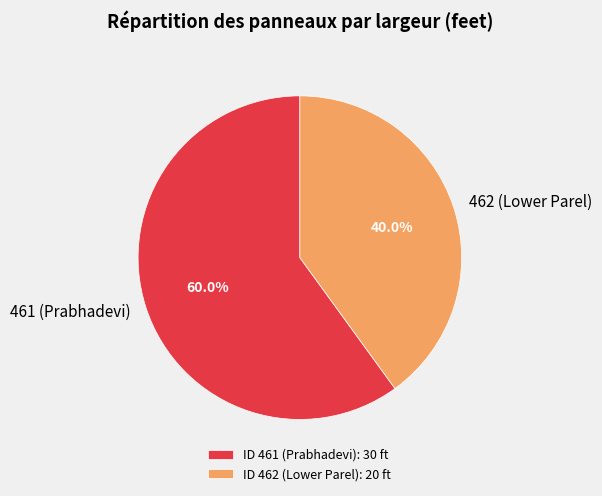

To the nearest percent, what percentage of the pie is 462 (Lower Parel)?

40%